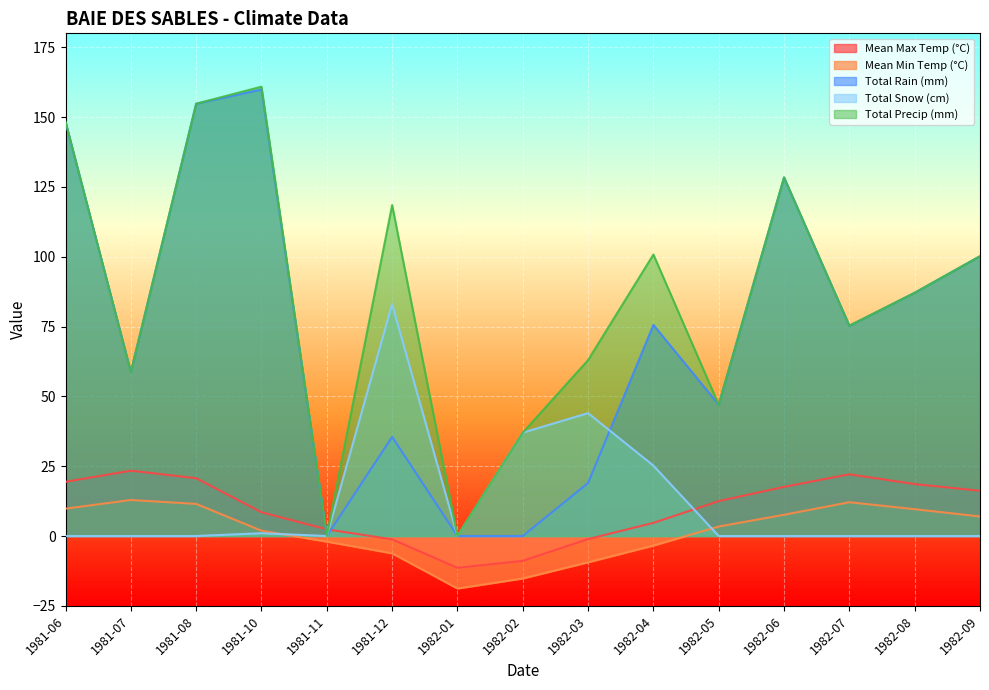

Reading right to left, extract all data points from this chart.

Mean Max Temp (°C): 16.2	18.6	22.1	17.6	12.5	4.7	-1.1	-8.9	-11.4	-1.2	2.4	8.5	20.7	23.4	19.4
Mean Min Temp (°C): 7.0	9.6	12.1	7.6	3.4	-3.4	-9.4	-15.2	-18.8	-6.2	-2.0	1.9	11.5	12.9	9.8
Total Rain (mm): 100.2	87.1	75.3	128.4	47.0	75.6	19.0	0.0	0.0	35.5	0.0	159.9	154.8	58.7	148.3
Total Snow (cm): 0.0	0.0	0.0	0.0	0.0	25.2	44.0	37.0	0.0	83.0	0.0	1.0	0.0	0.0	0.0
Total Precip (mm): 100.2	87.1	75.3	128.4	47.0	100.8	63.0	37.0	0.0	118.5	0.0	160.9	154.8	58.7	148.3